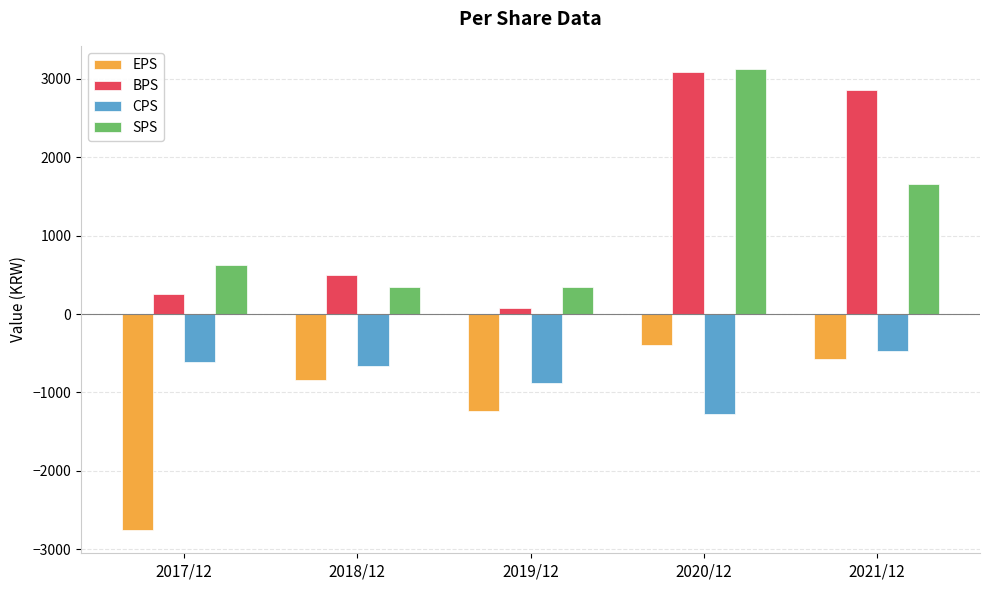

List the labels in order of EPS value, largest first.

2020/12, 2021/12, 2018/12, 2019/12, 2017/12